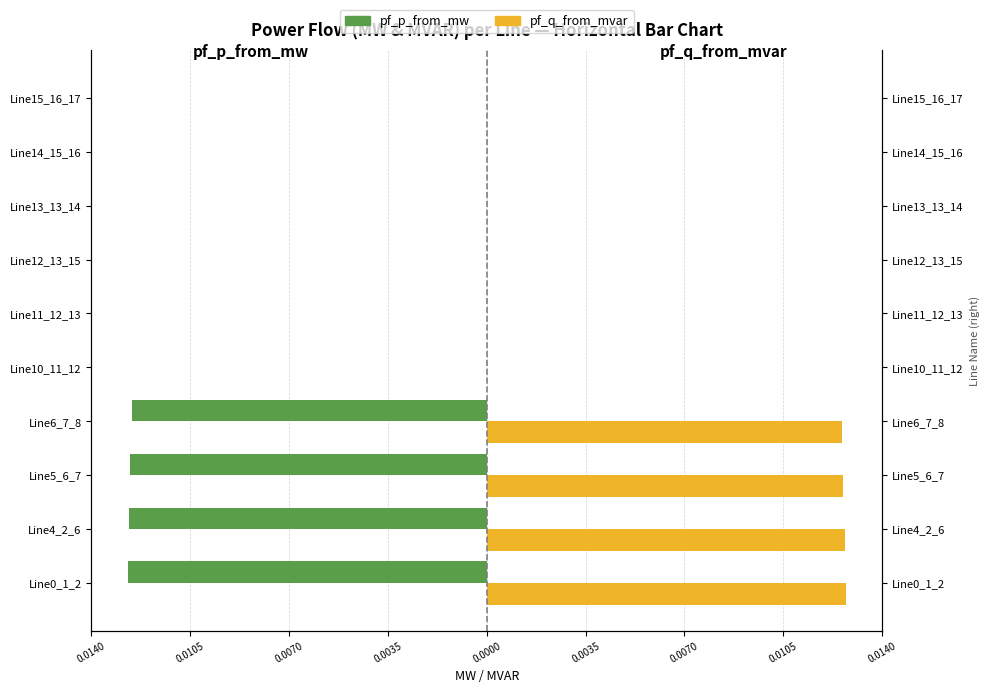

Which series has the widest spread of values?

pf_q_from_mvar